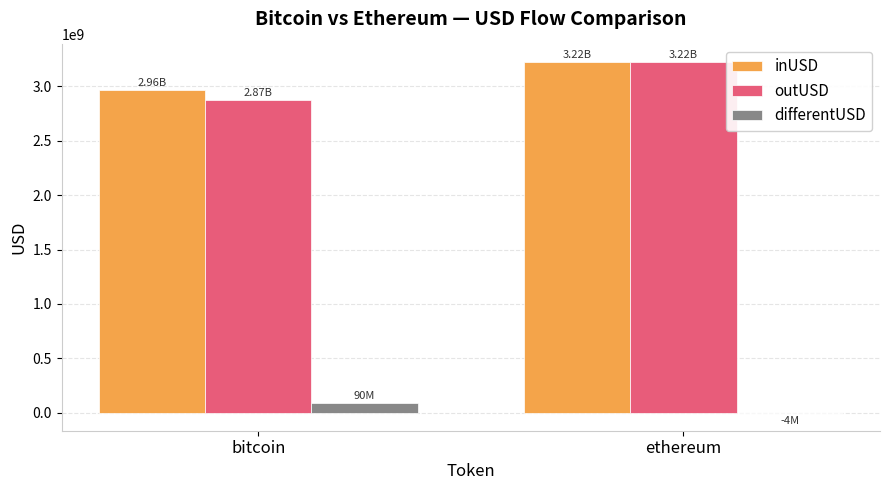

At which label does outUSD first exceed 3224903981?

ethereum